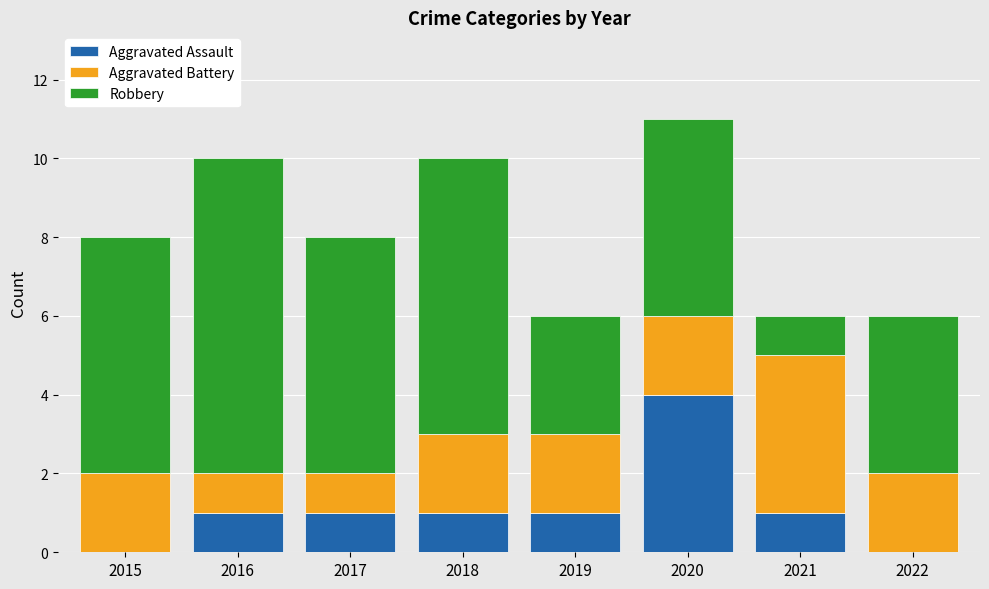

Reading left to right, transcribe the values for Aggravated Assault.

2015=0	2016=1	2017=1	2018=1	2019=1	2020=4	2021=1	2022=0